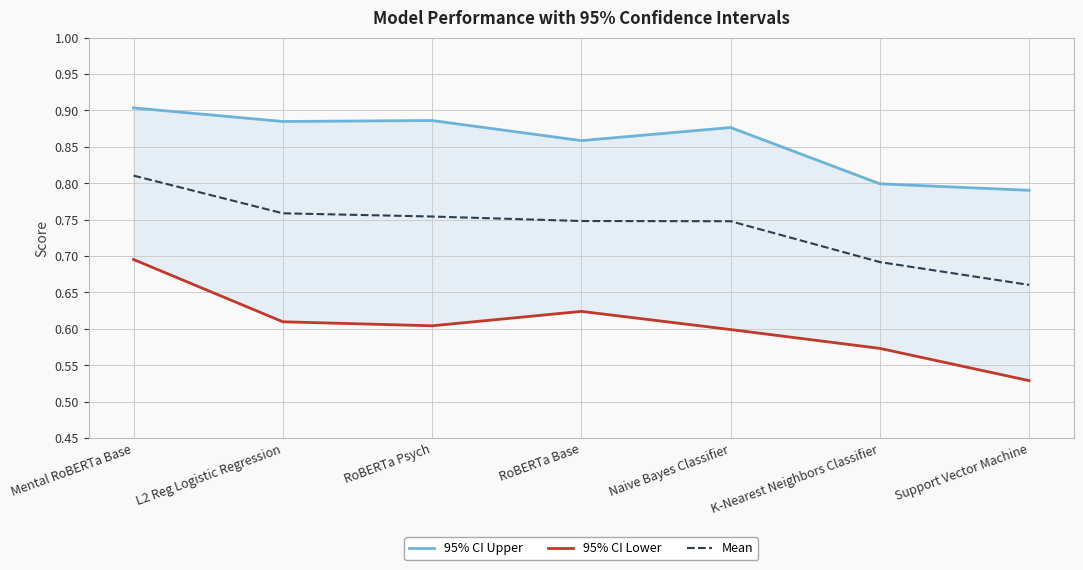

Reading left to right, transcribe all the data shown in this chart.

95% CI Upper: 0.9	0.9	0.9	0.9	0.9	0.8	0.8
95% CI Lower: 0.7	0.6	0.6	0.6	0.6	0.6	0.5
Mean: 0.8	0.8	0.8	0.7	0.7	0.7	0.7